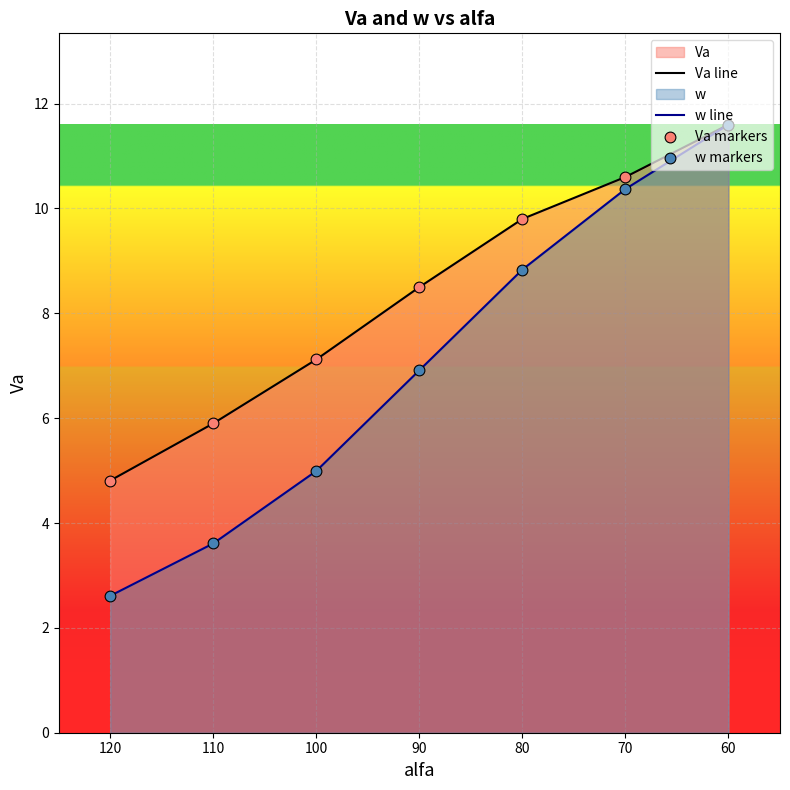

Which series has the largest total across all categories?

Va line